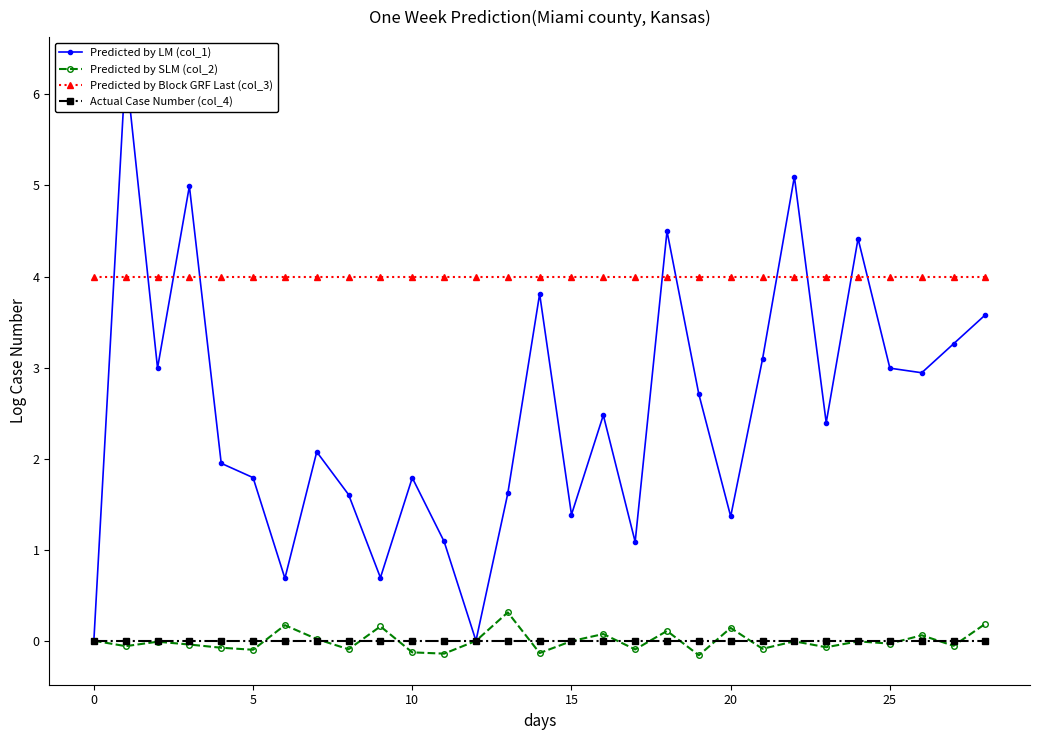

True or false: Predicted by SLM (col_2) has more than 2 points higher than both neighbors.

True